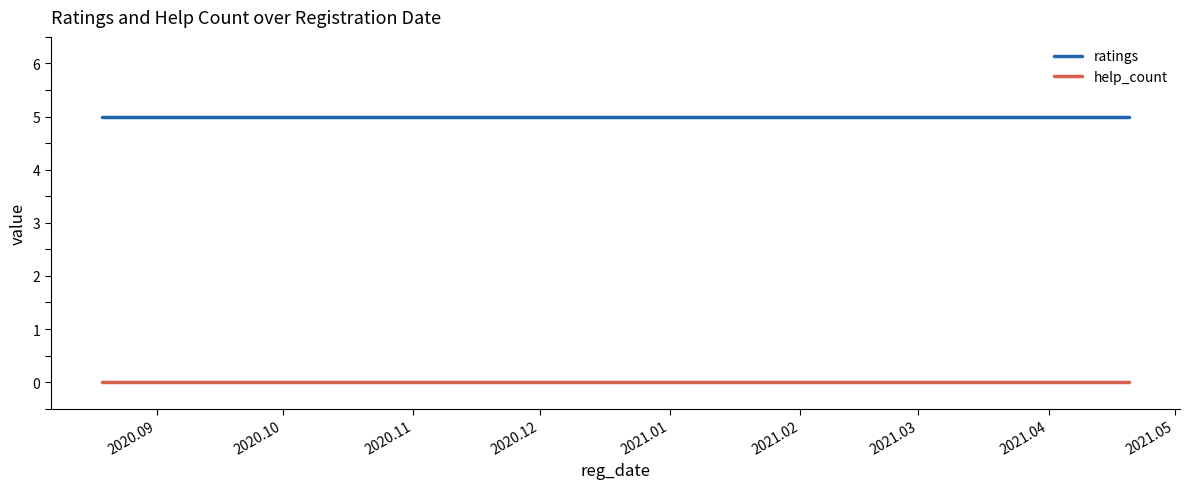

True or false: ratings and help_count cross at least once.

False